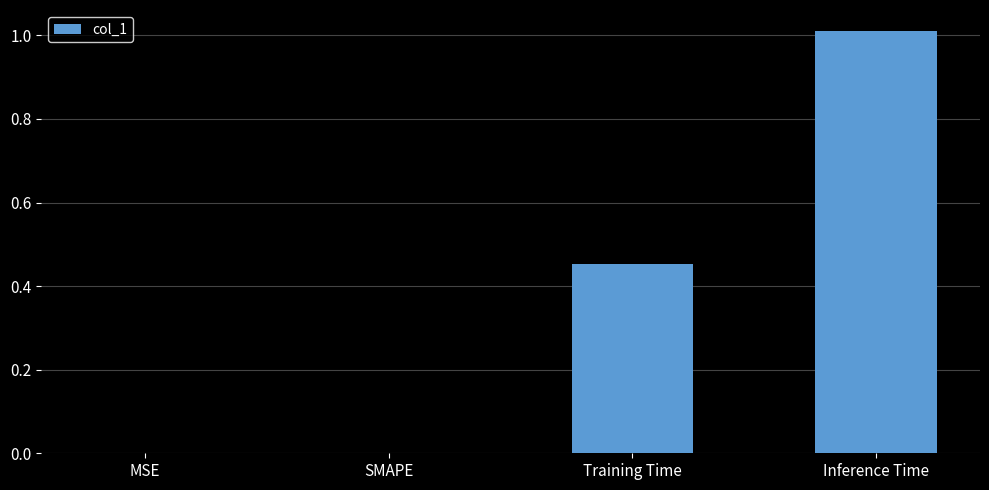

At which category does the chart reach its peak across all series?

Inference Time